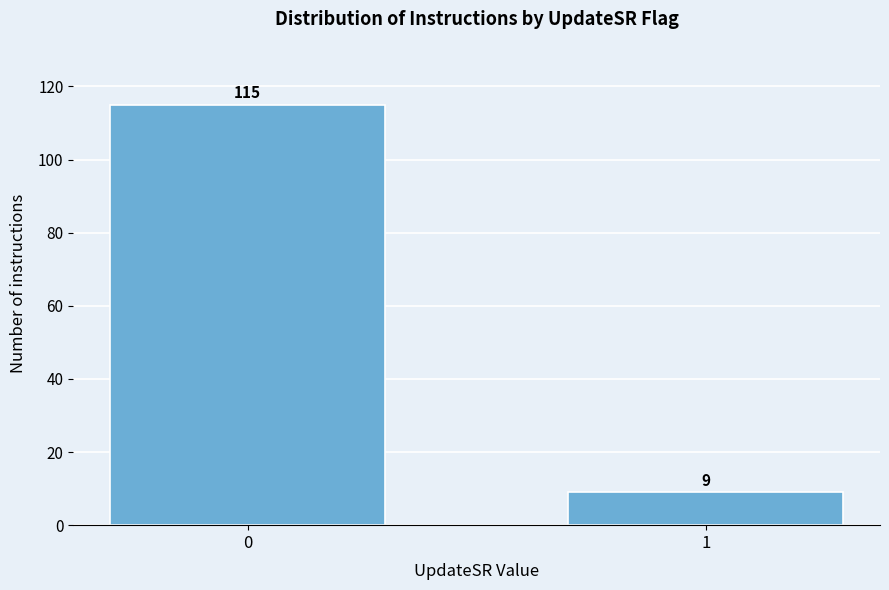

Reading right to left, list all the values displayed in this chart.

1=9	0=115